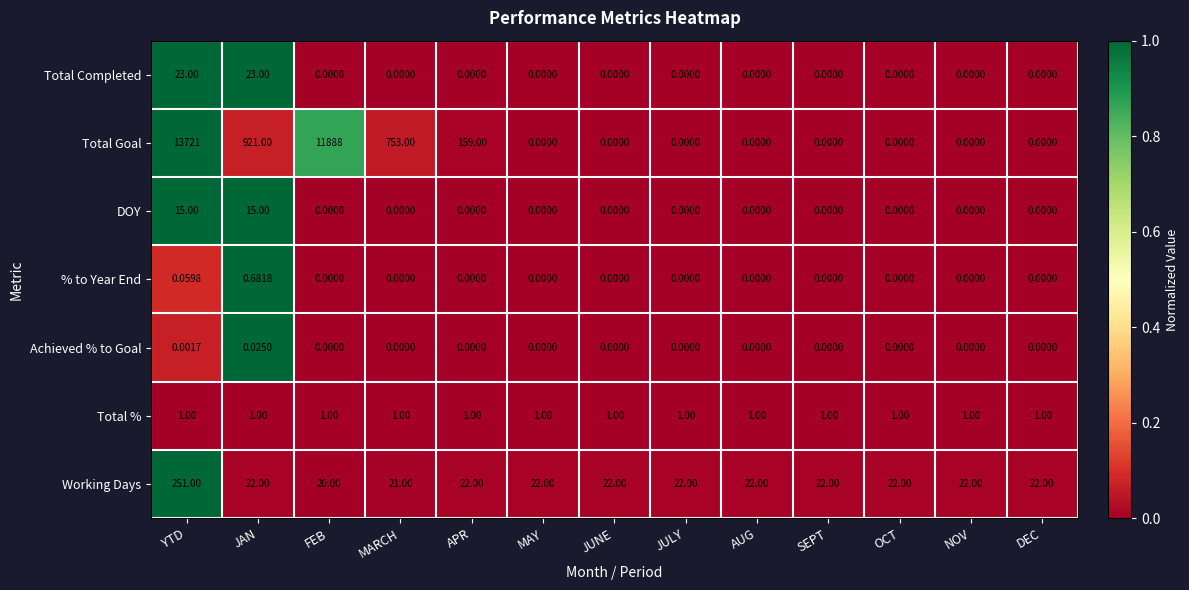

Count the number of data series in this chart.

7